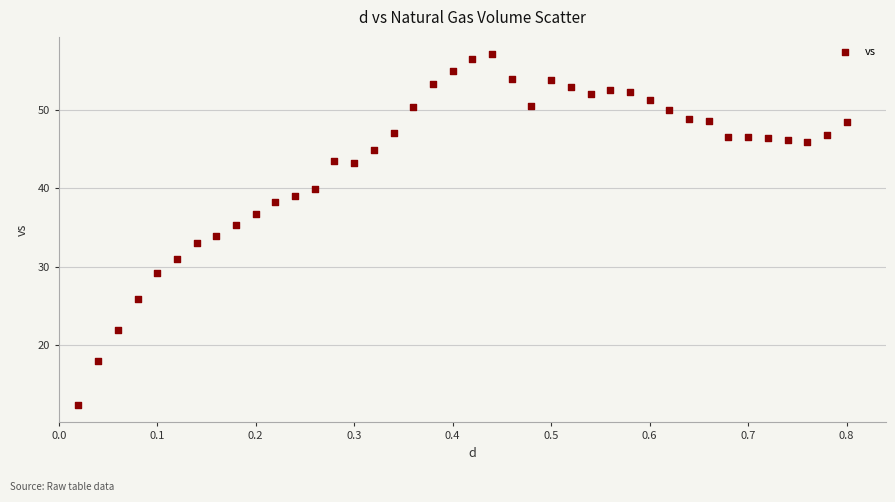

What is the range of Y values (max minus min)?

44.6